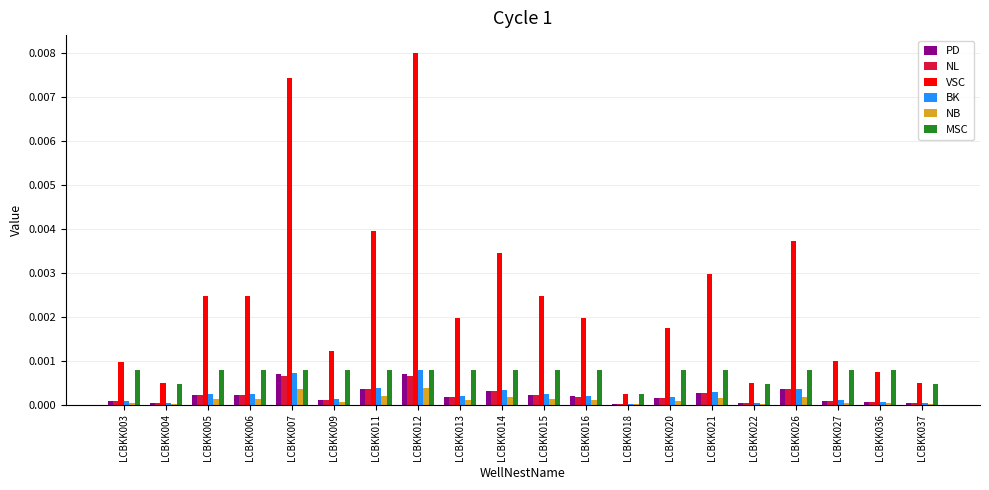

Which category has the highest value in the VSC series?

LCBKK012